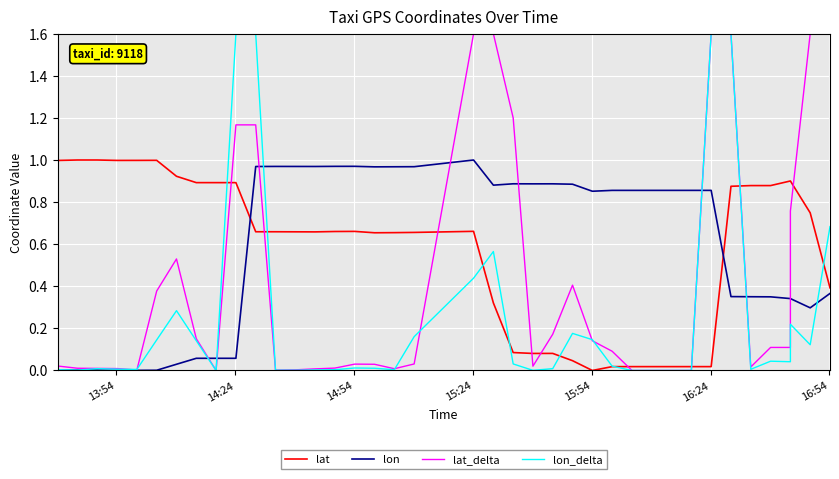

True or false: lat has more than 1 points higher than both neighbors.

True